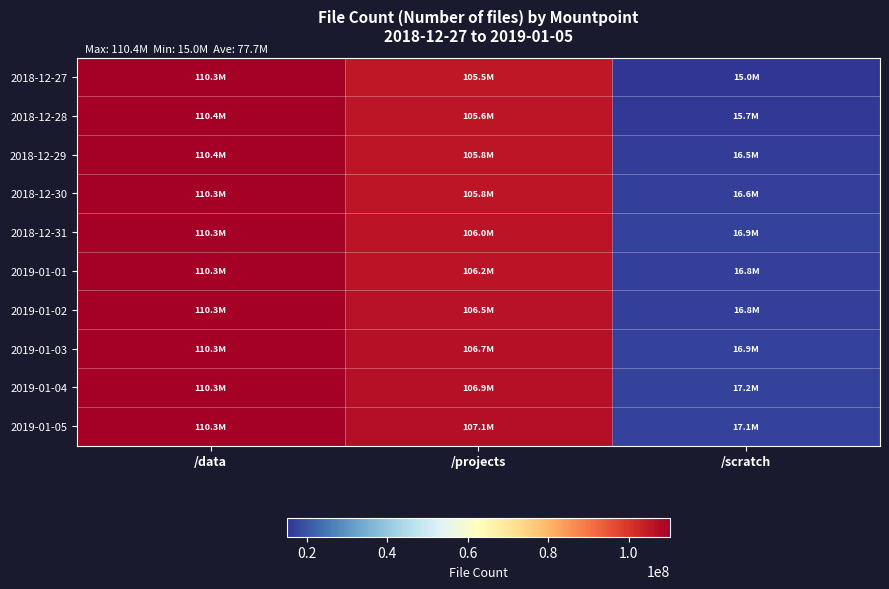

At which category is the sum across all series the highest?

/data